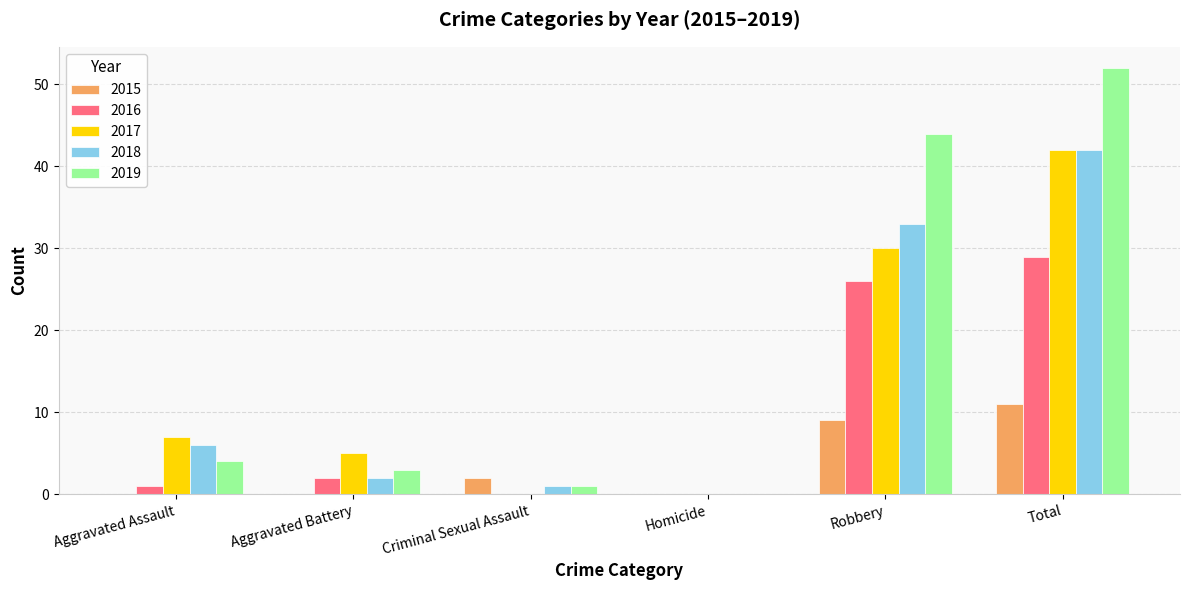

What is the total value across all series at Criminal Sexual Assault?

4